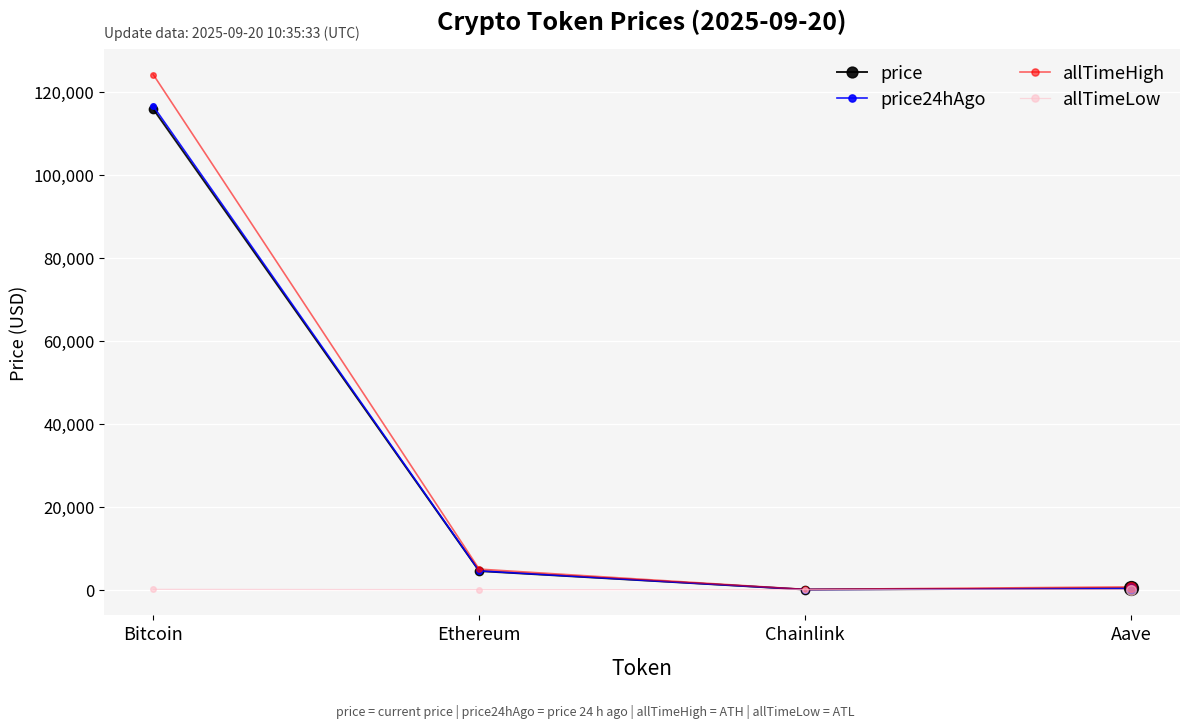

True or false: price and price24hAgo intersect in this chart.

False